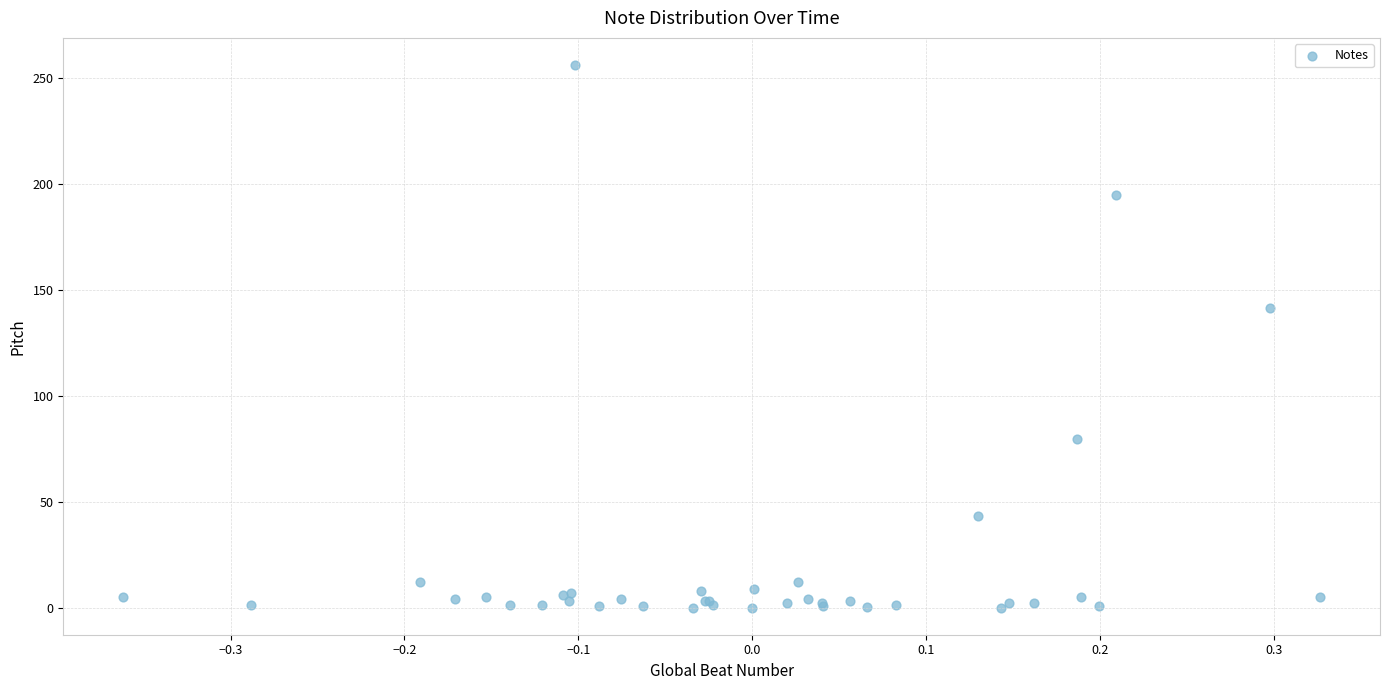

What Y value in the scatter plot is closest to 128?

141.3